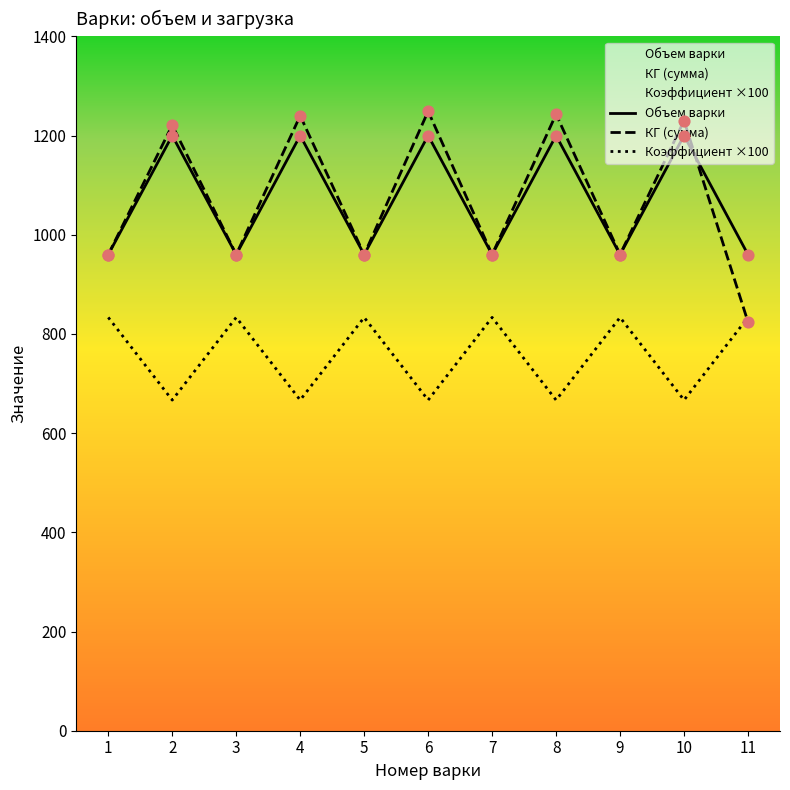

At how many categories does at least one series exceed 963?

5